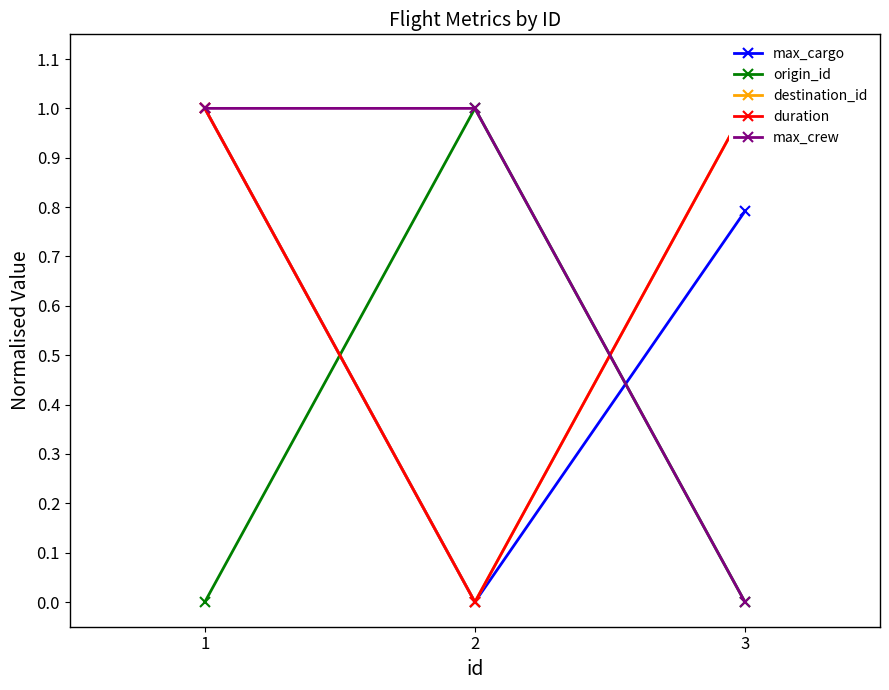

True or false: max_cargo has a value of 1.0 at 1.

True